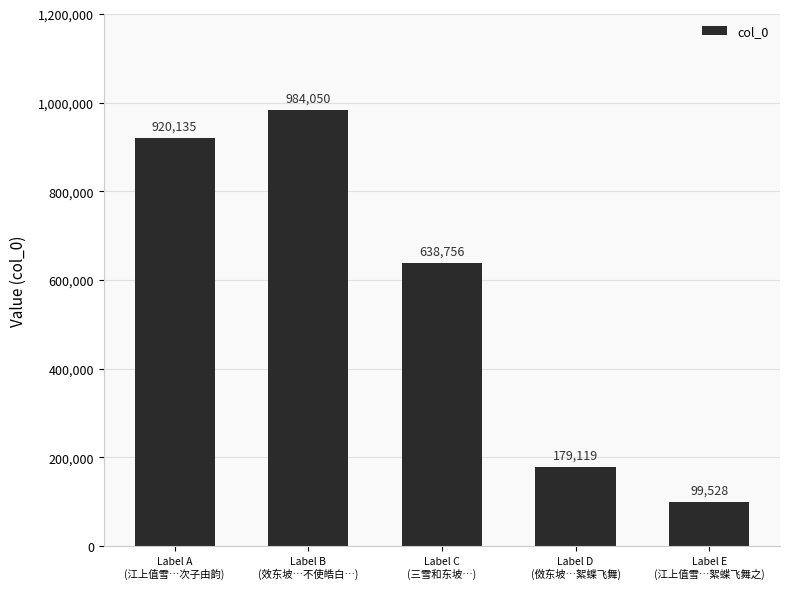

How many bars are there in total?

5